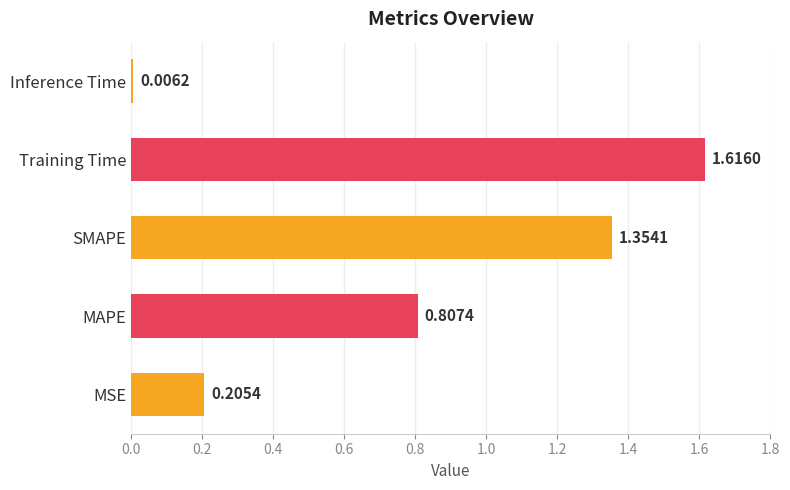

What is the sum of all values?

4.0